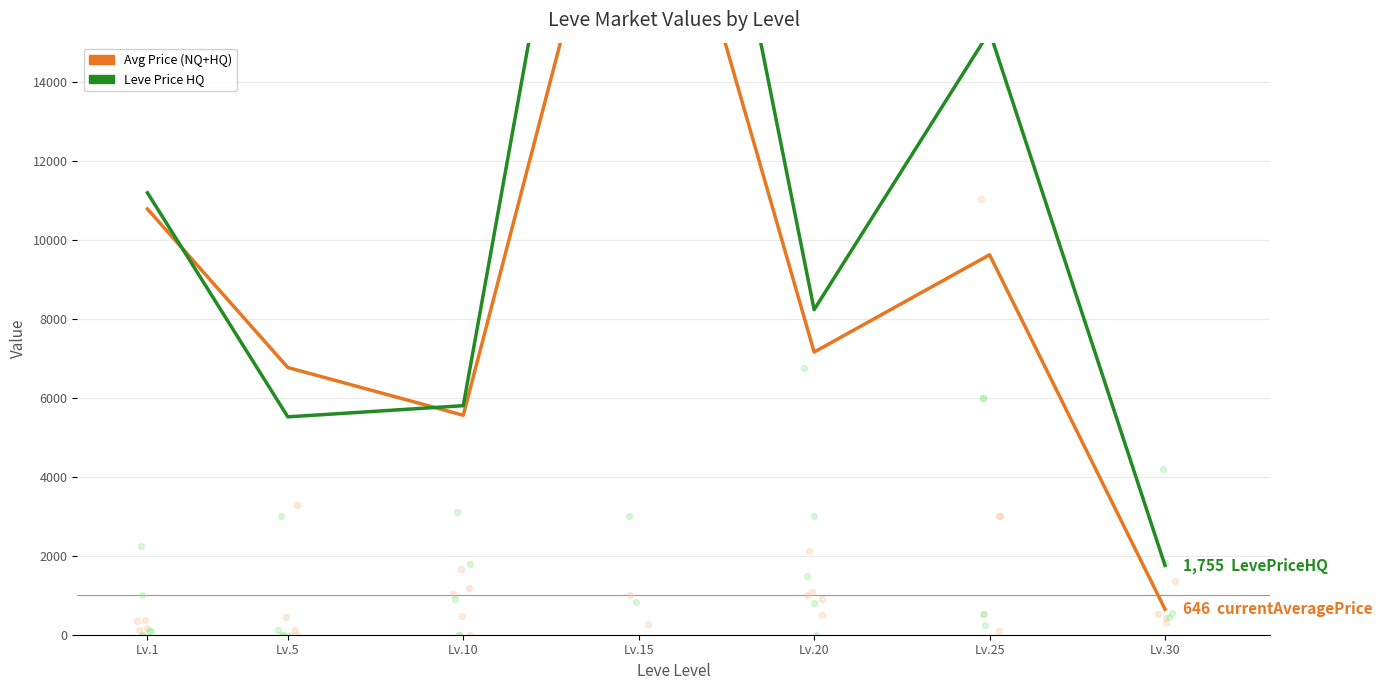

What is the total value across all series at Lv.15?

53080.5